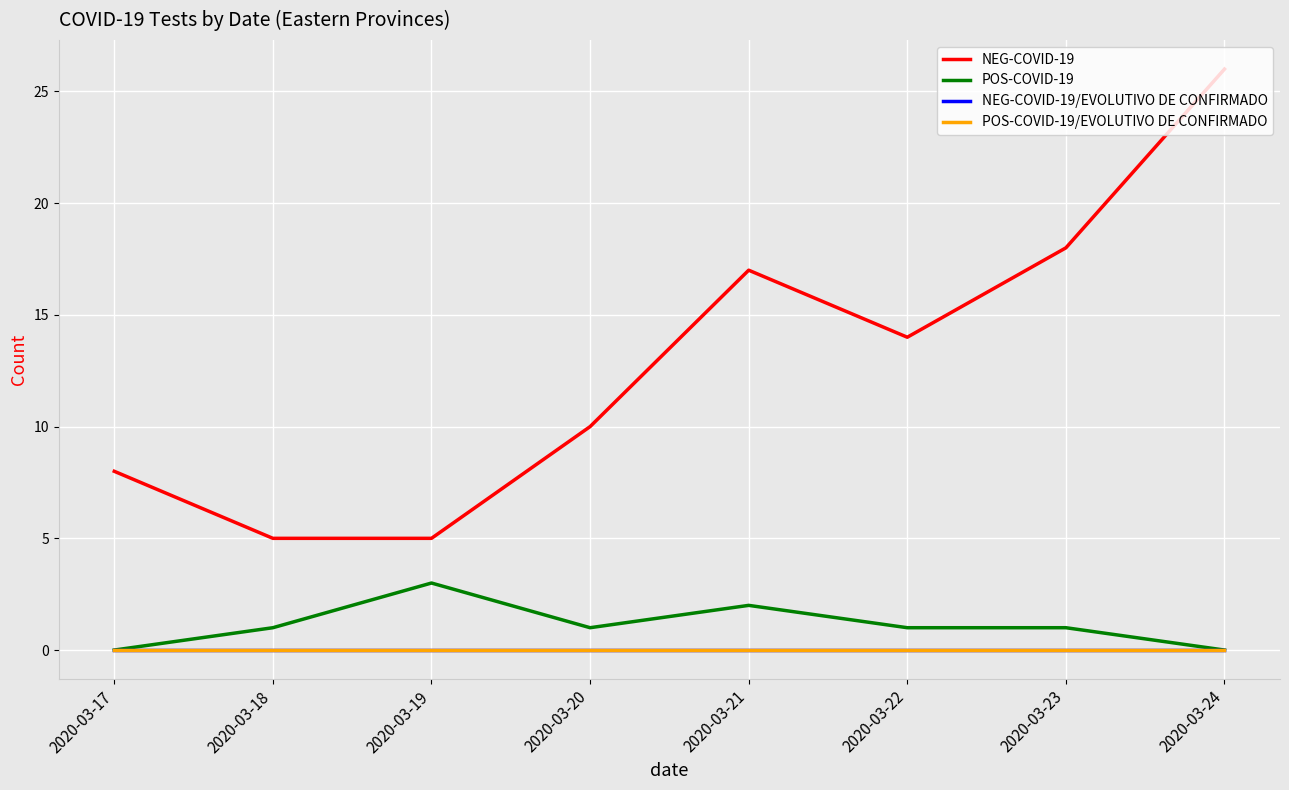

Where does the NEG-COVID-19 series first go above 14?

2020-03-21